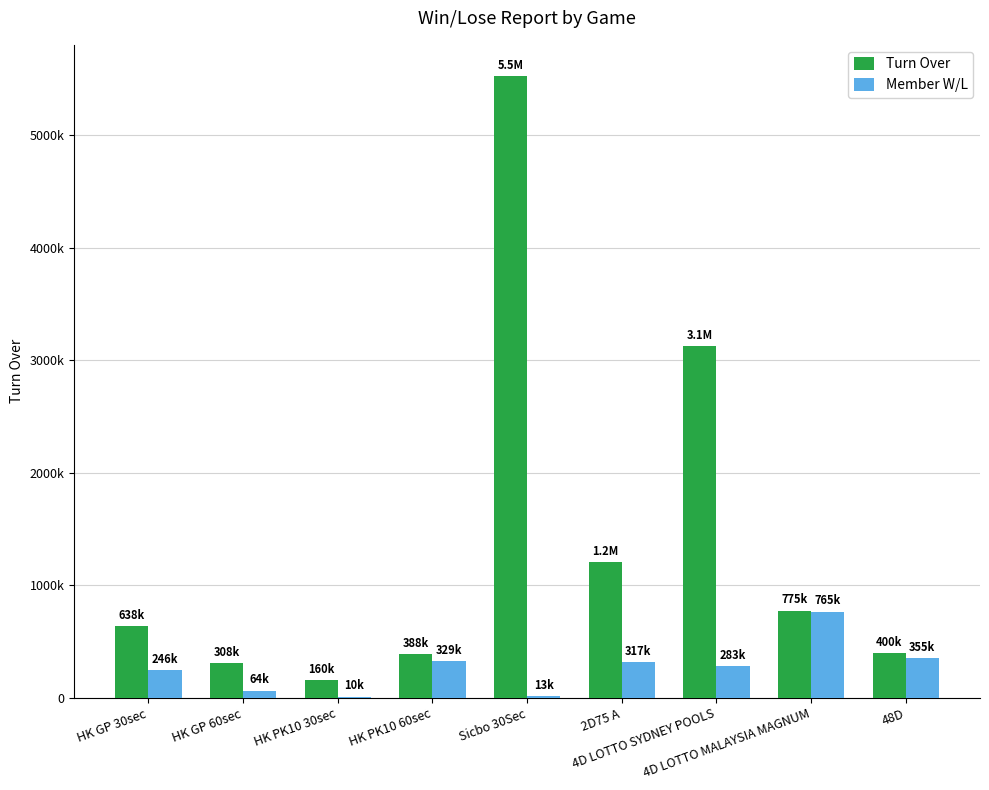

What are all the series names shown in the legend?

Turn Over, Member W/L